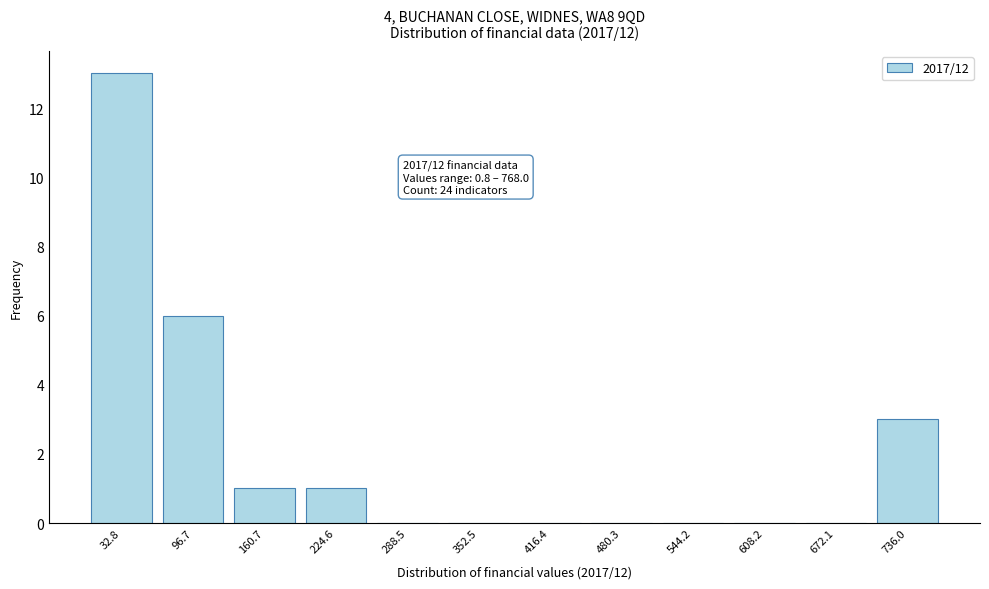

Reading right to left, extract all data points from this chart.

736.0=3	672.1=0	608.2=0	544.2=0	480.3=0	416.4=0	352.5=0	288.5=0	224.6=1	160.7=1	96.7=6	32.8=13